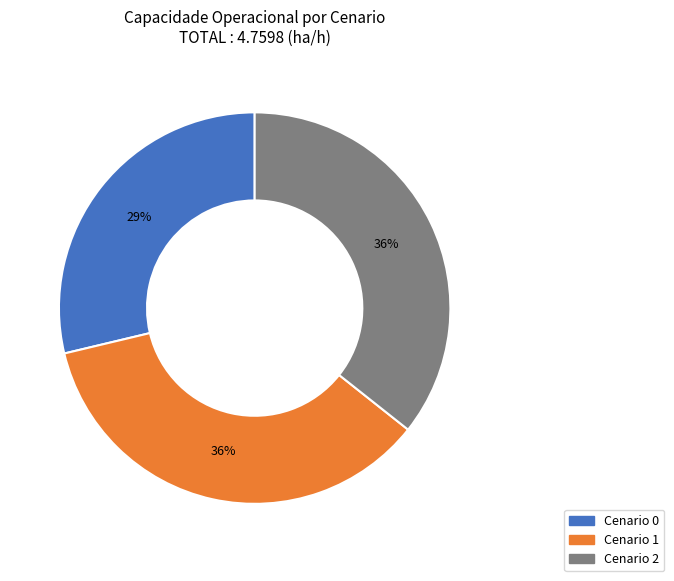

Does any single category account for the majority?

No